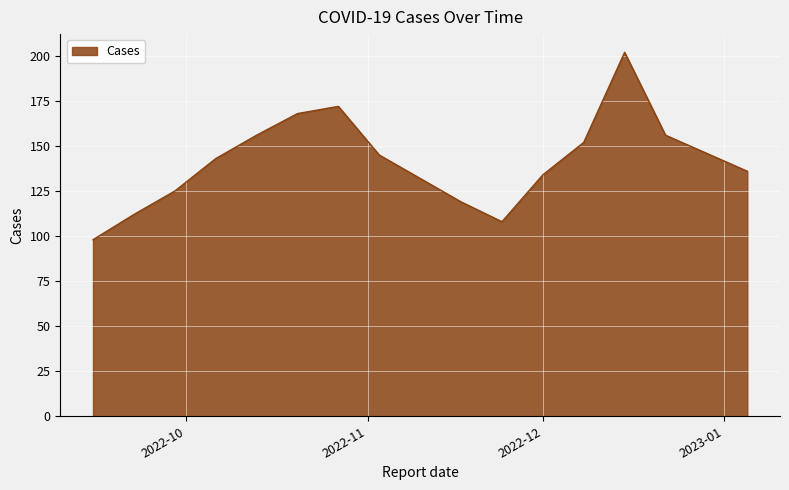

What is the greatest value displayed?

202